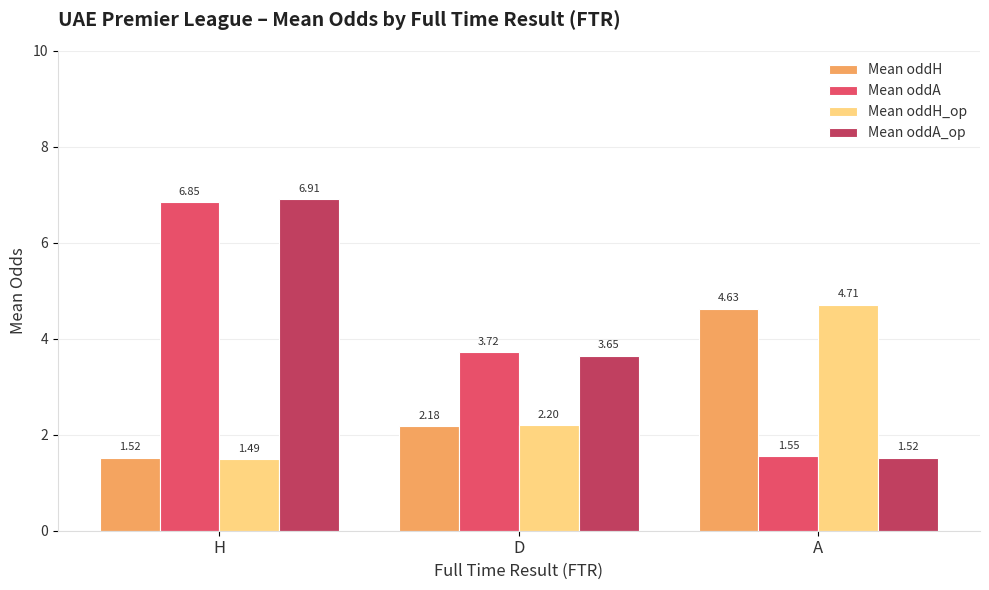

What position from the right is D?

2